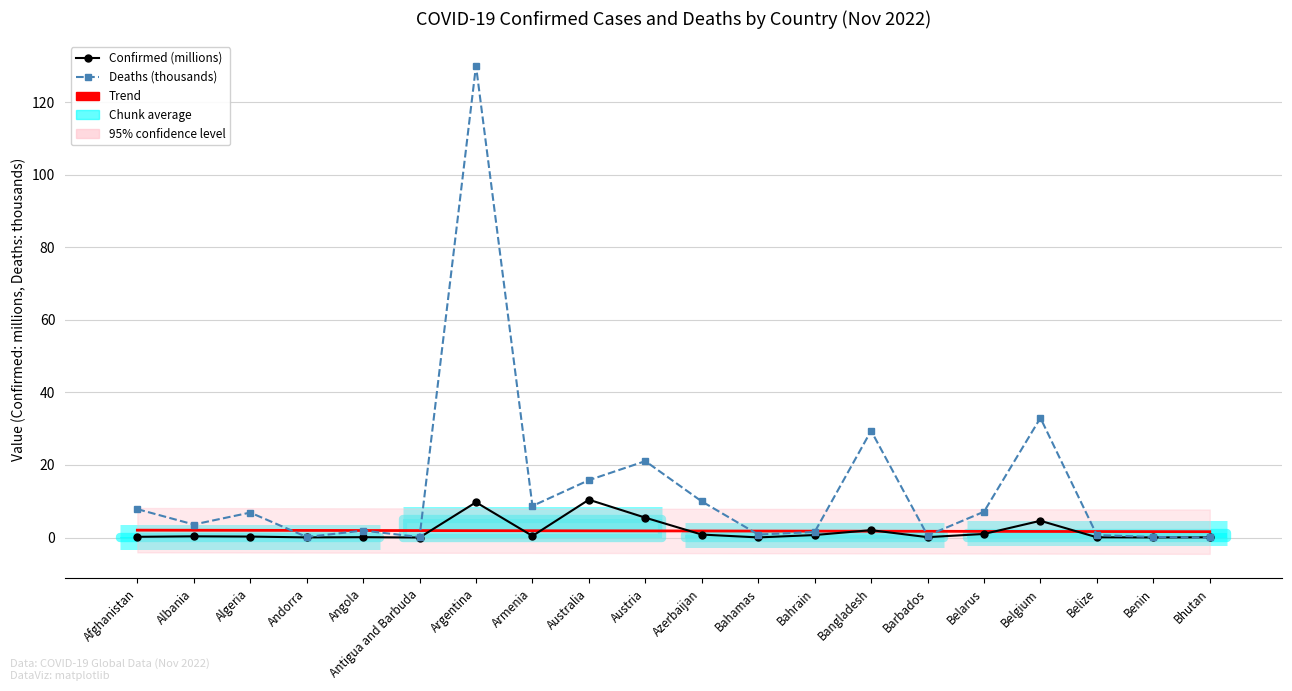

True or false: Deaths (thousands) has more than 1 interior local peaks.

True